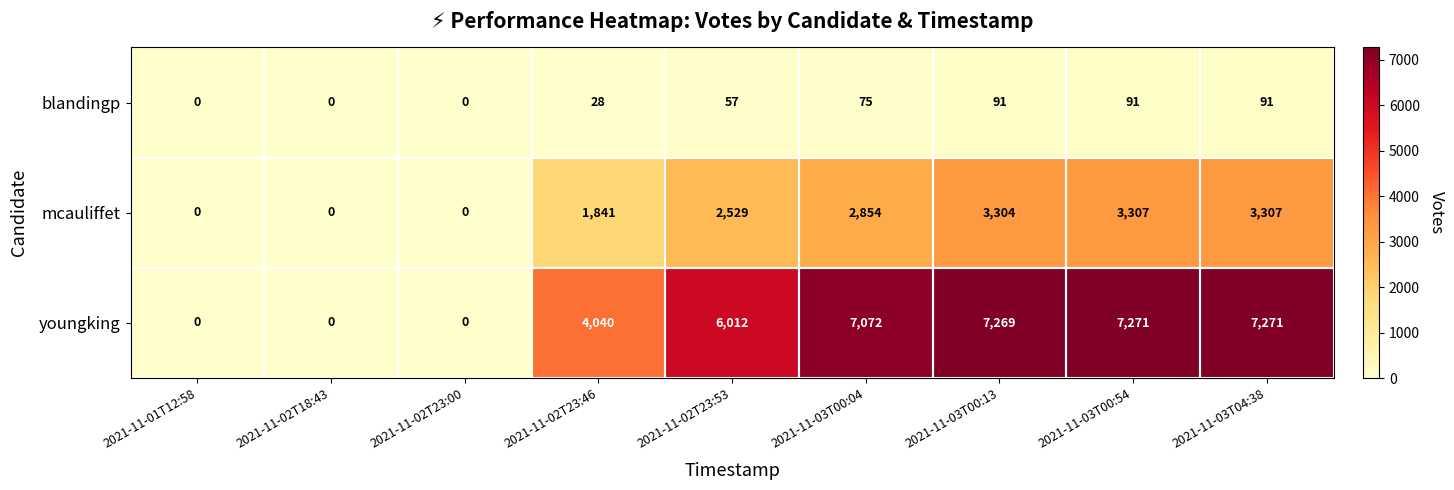

Rank the series by their average value, from highest to lowest.

youngking, mcauliffet, blandingp